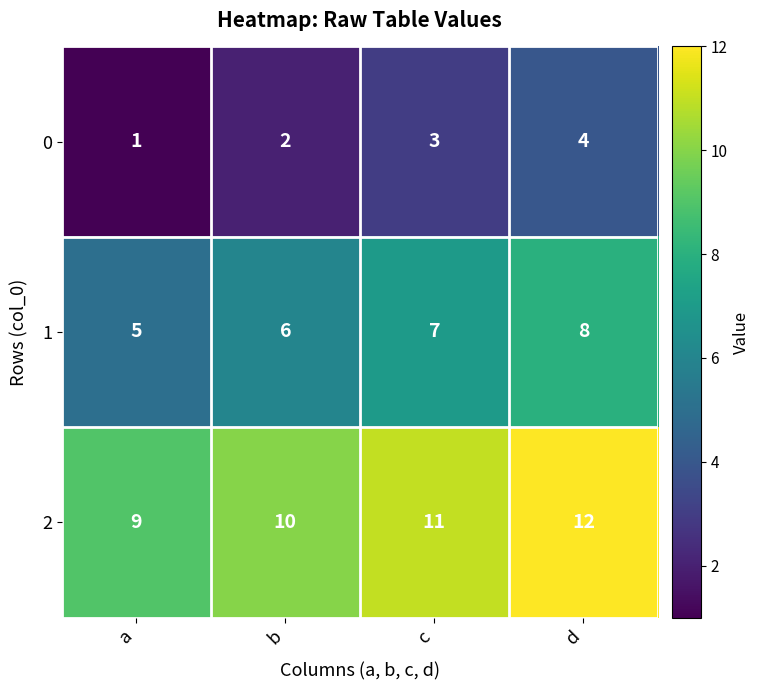

How many series are shown in this chart?

3